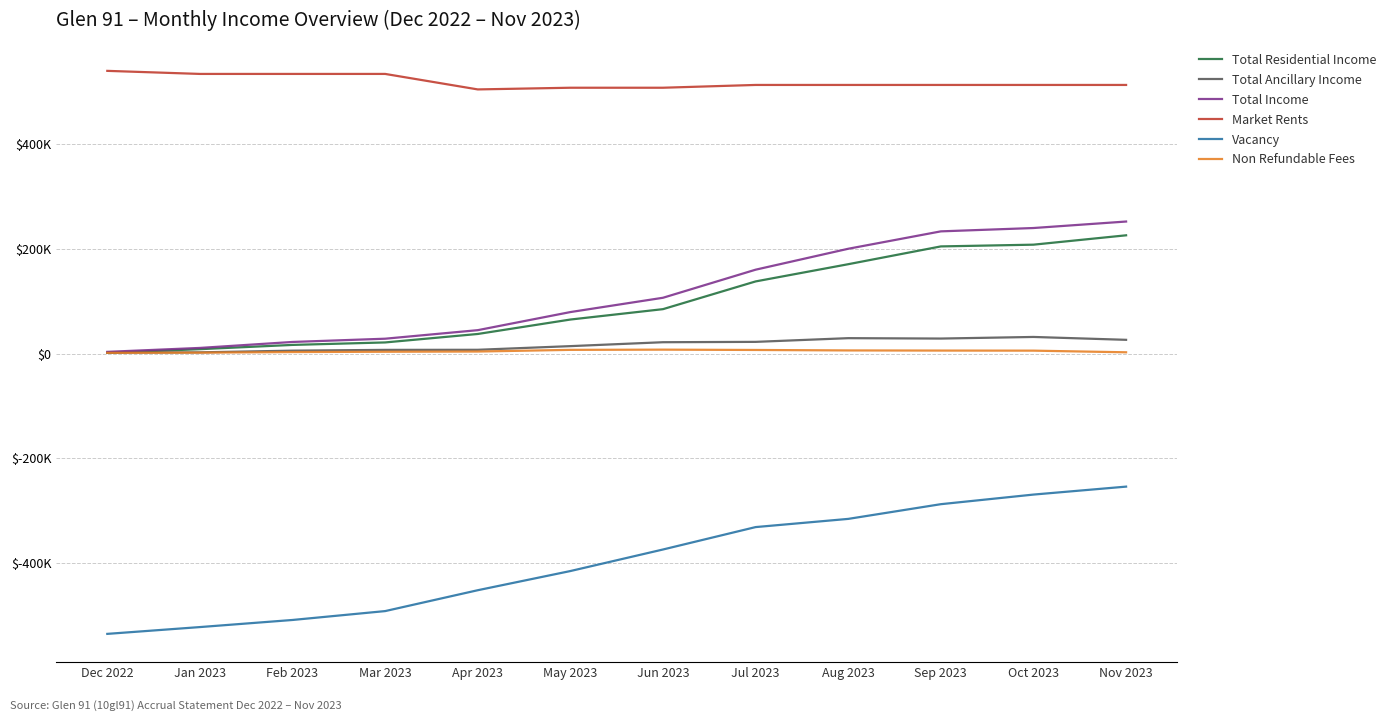

Is this an area chart (filled region under the line)?

No